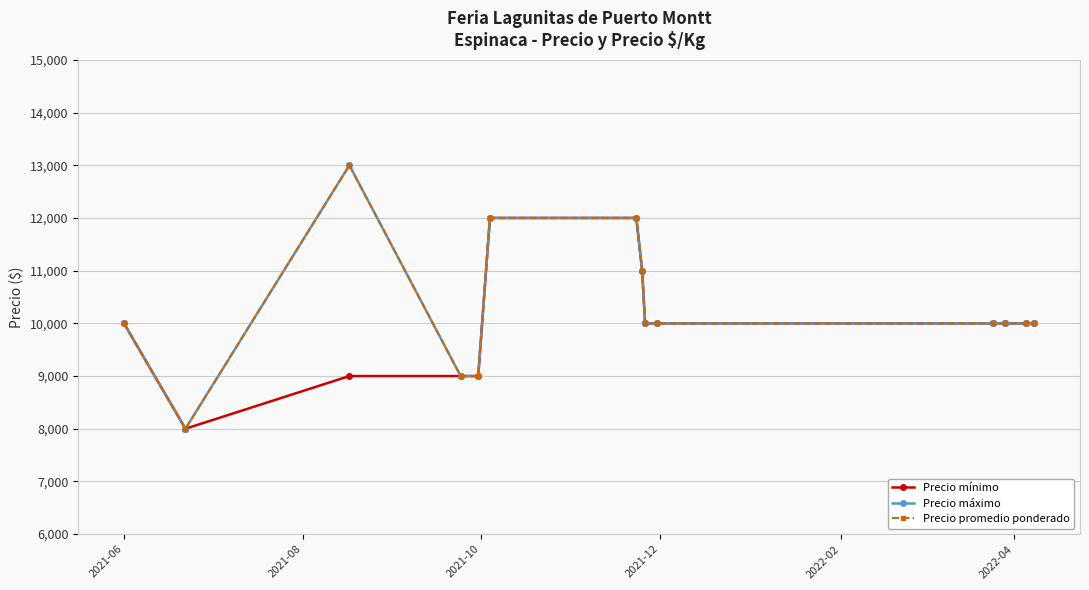

Does the chart have visible grid lines?

Yes